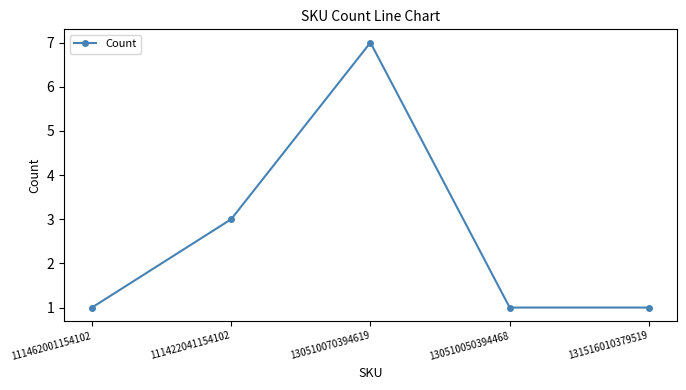

Is it true that the value at 130510050394468 is 1?

True